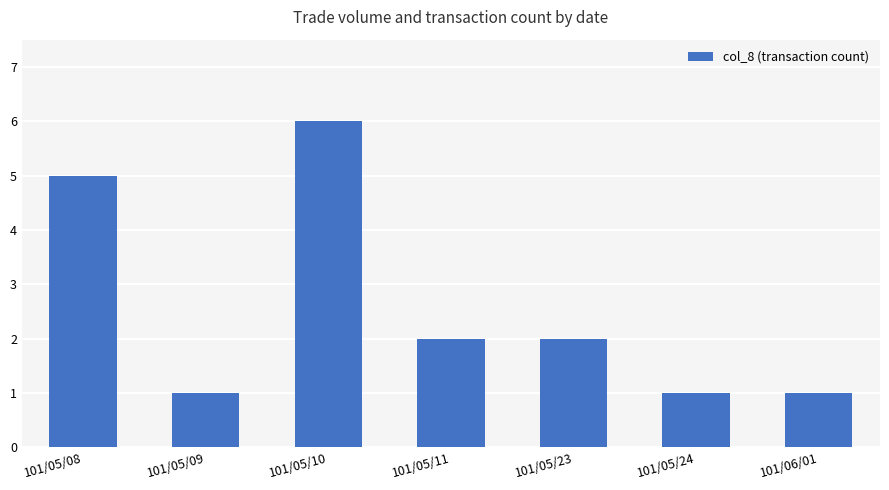

Between 101/06/01 and 101/05/23, which is larger?

101/05/23